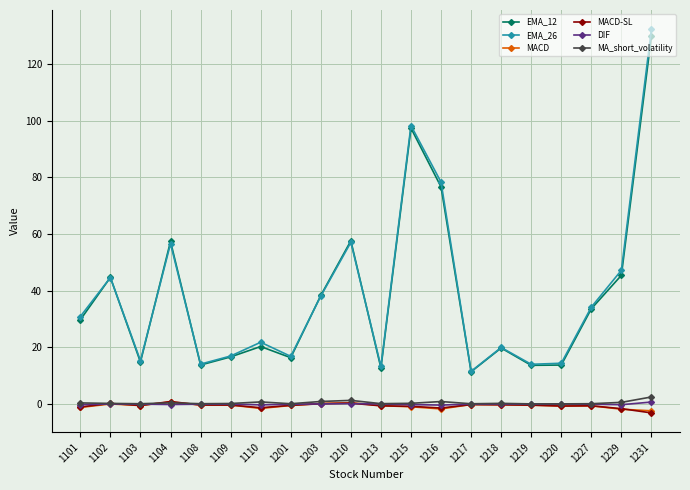

What is the sum of all MACD values?

-11.8